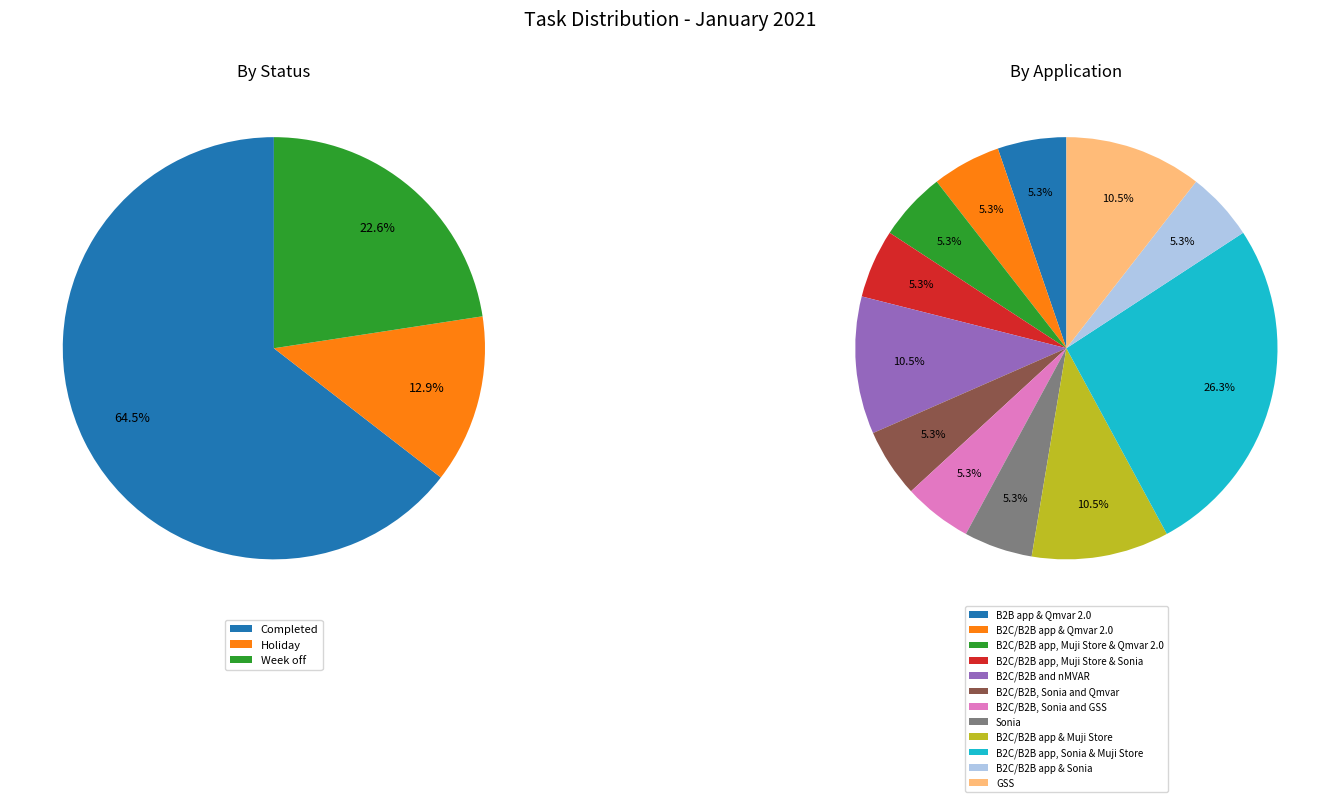

What percentage is NOT represented by Holiday?

87.1%